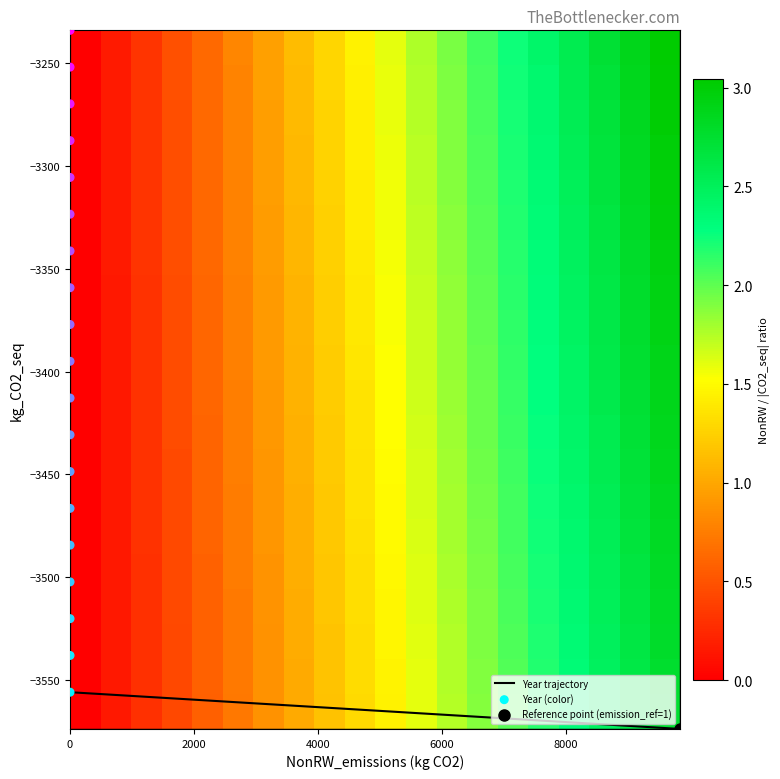

What is the minimum value shown in the chart?

-3573.7